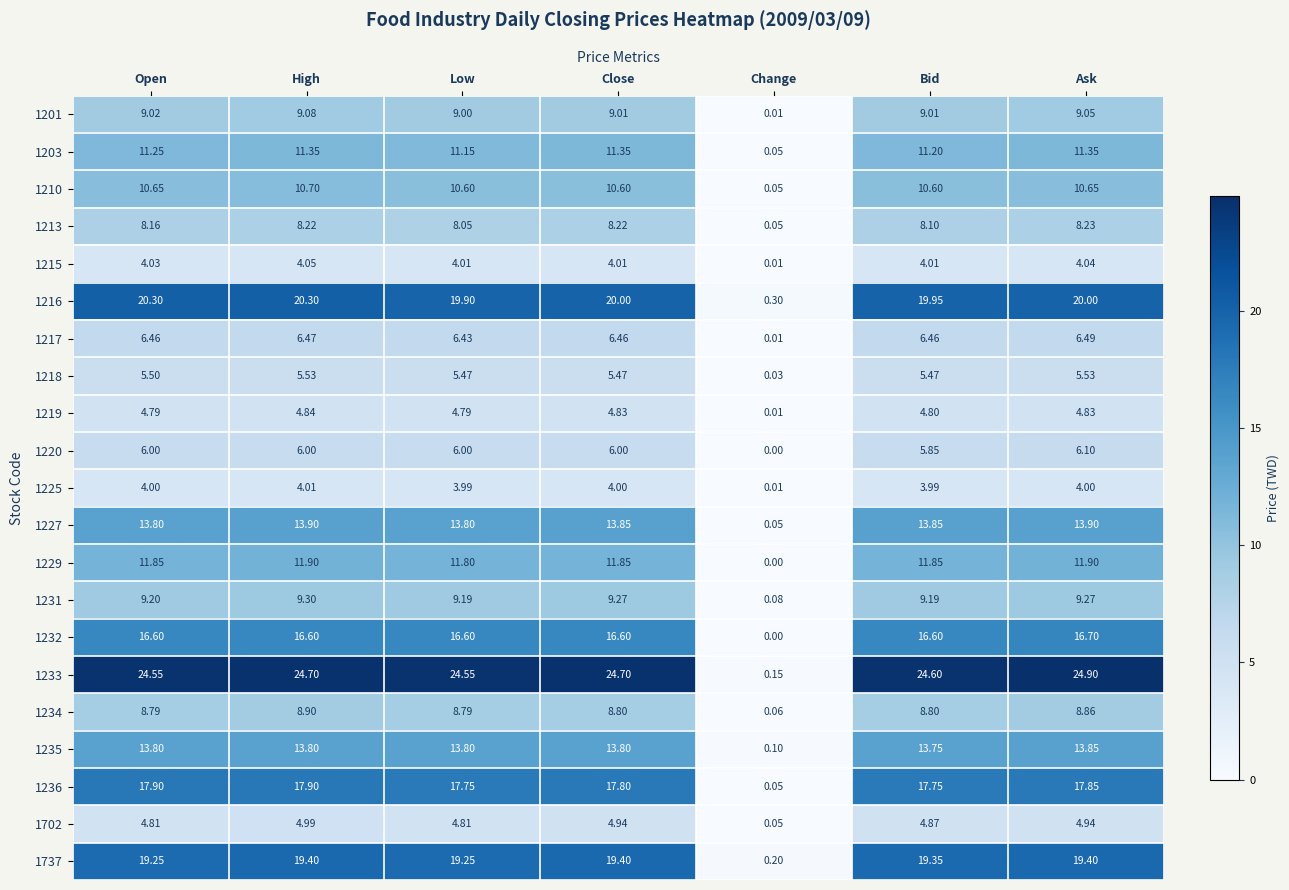

At which label does 1702 reach its peak?

High